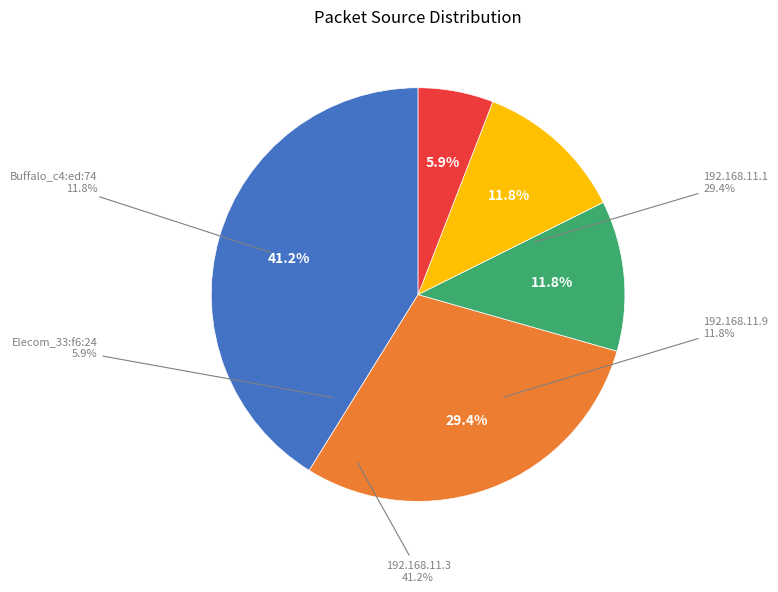

Which slice is the largest?

192.168.11.3